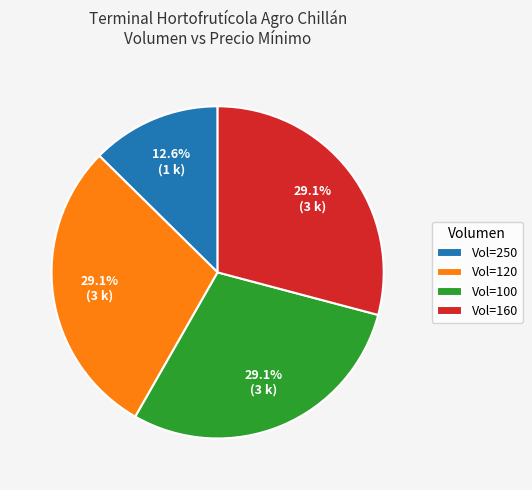

Combined, what portion of the pie is Vol=160 and Vol=120?

58.3%